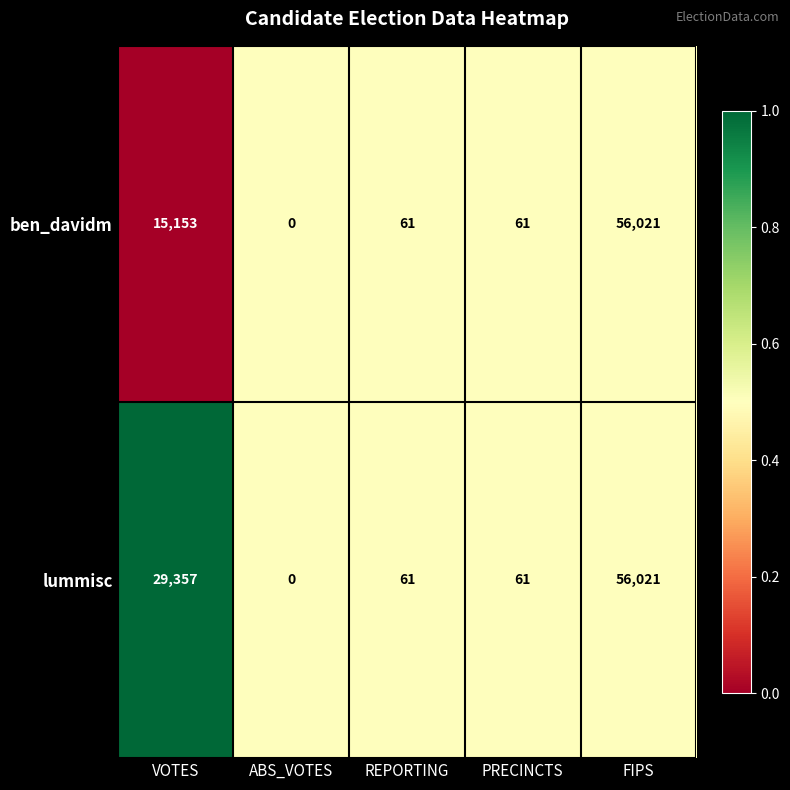

What is the maximum value shown in the chart?

56021